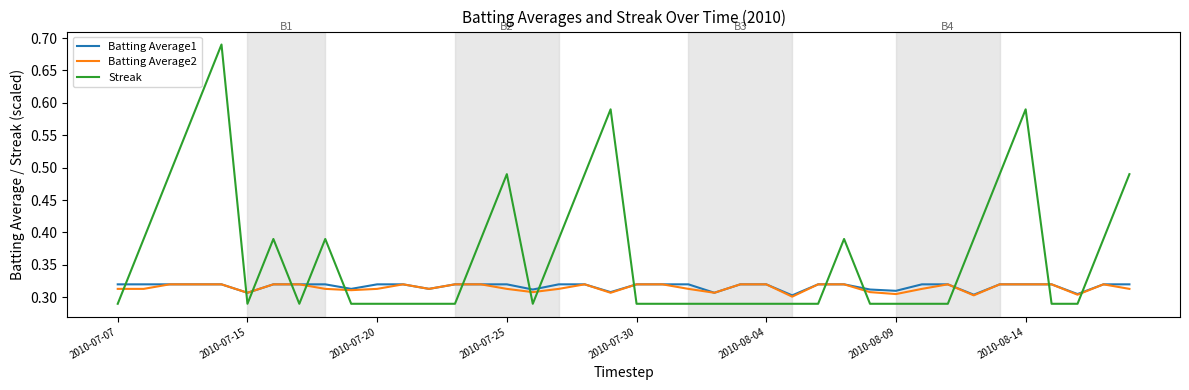

How many intersections are there between Streak and Batting Average2?

15